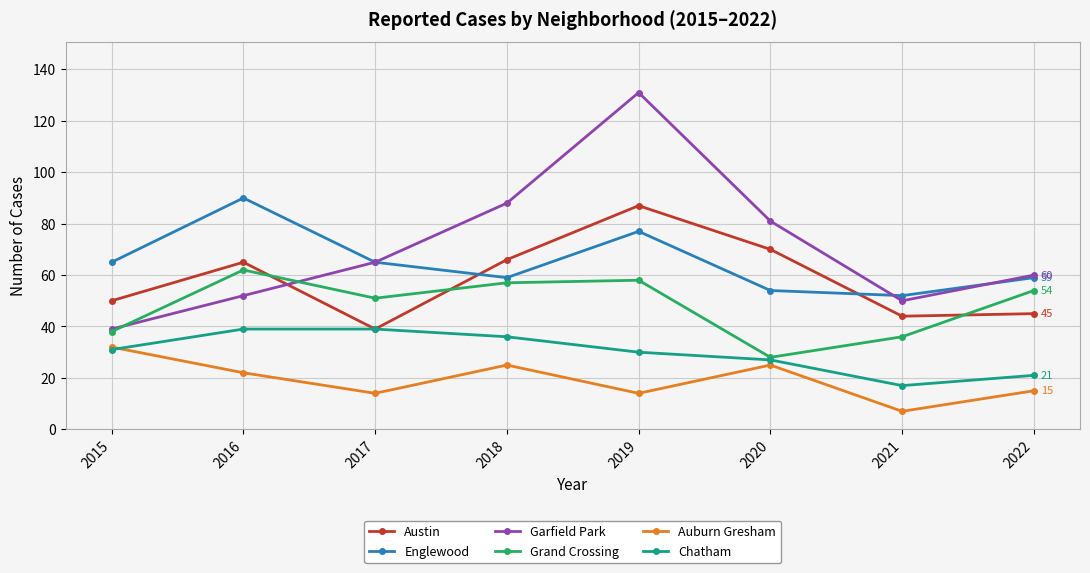

Which category has the highest value in the Auburn Gresham series?

2015